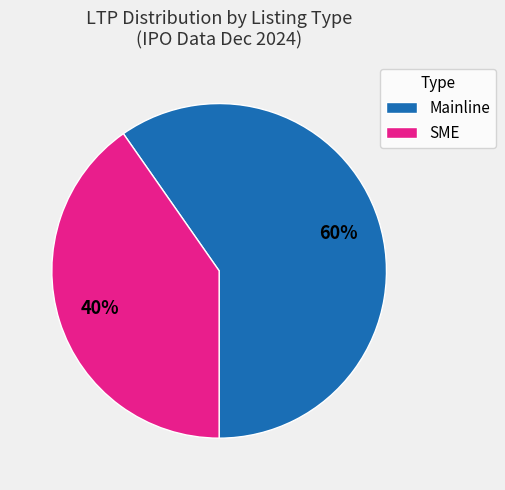

True or false: Mainline accounts for 69% of the total.

False